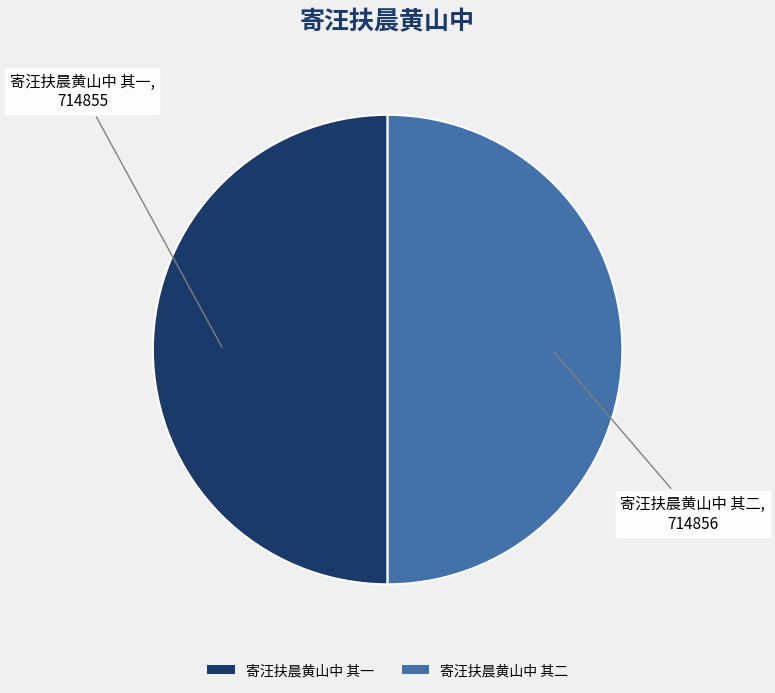

Do 寄汪扶晨黄山中 其二 and 寄汪扶晨黄山中 其一 together represent more than half of the pie?

Yes